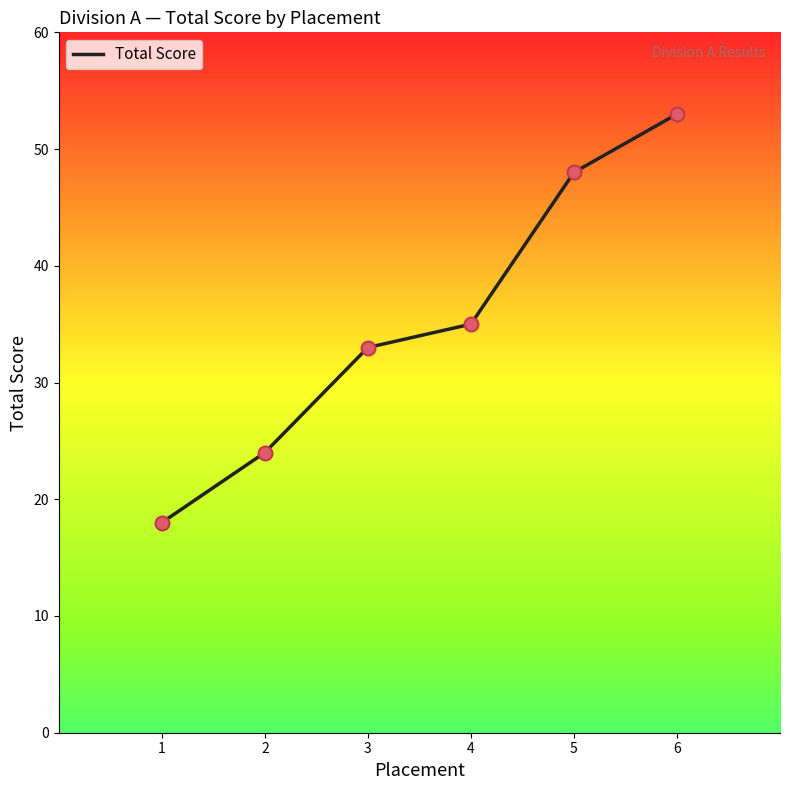

What is the change in value from 3 to 5?

+15